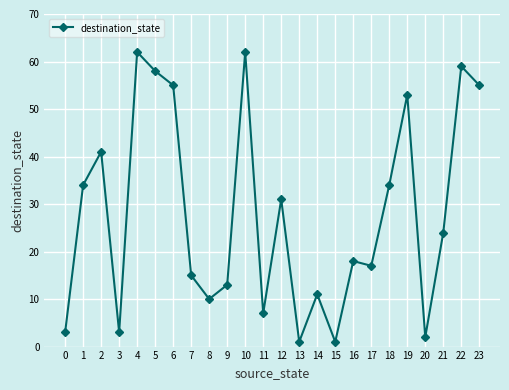

What value does the data have at 23?

55